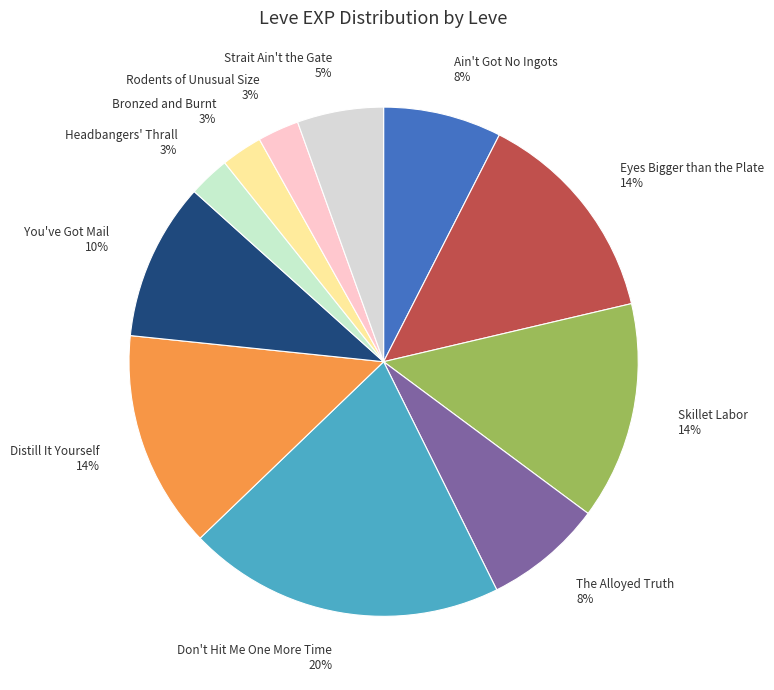

Count the number of slices in the pie.

11